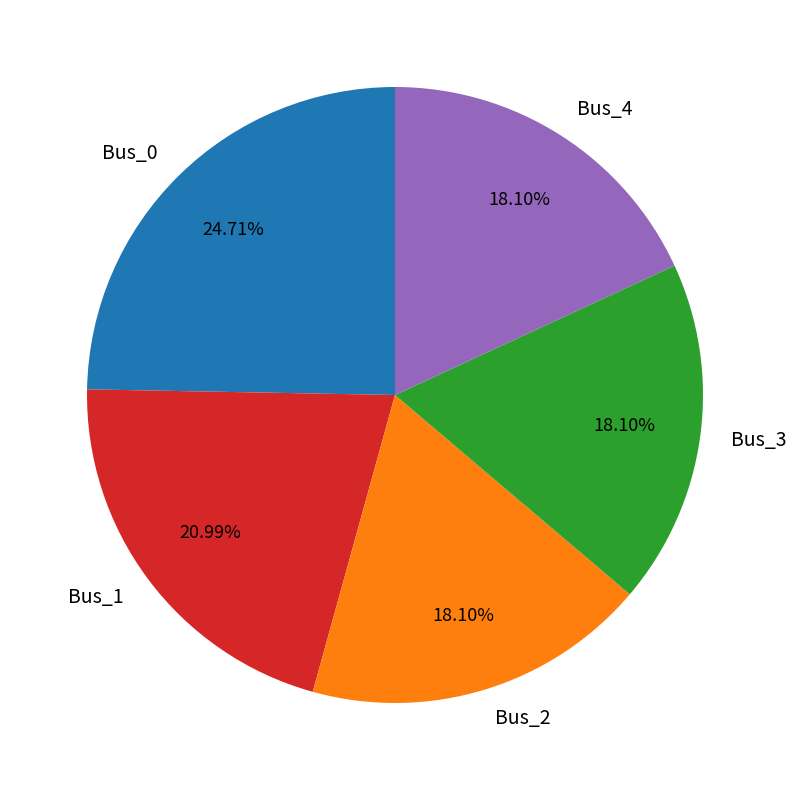

How many slices are in this pie chart?

5